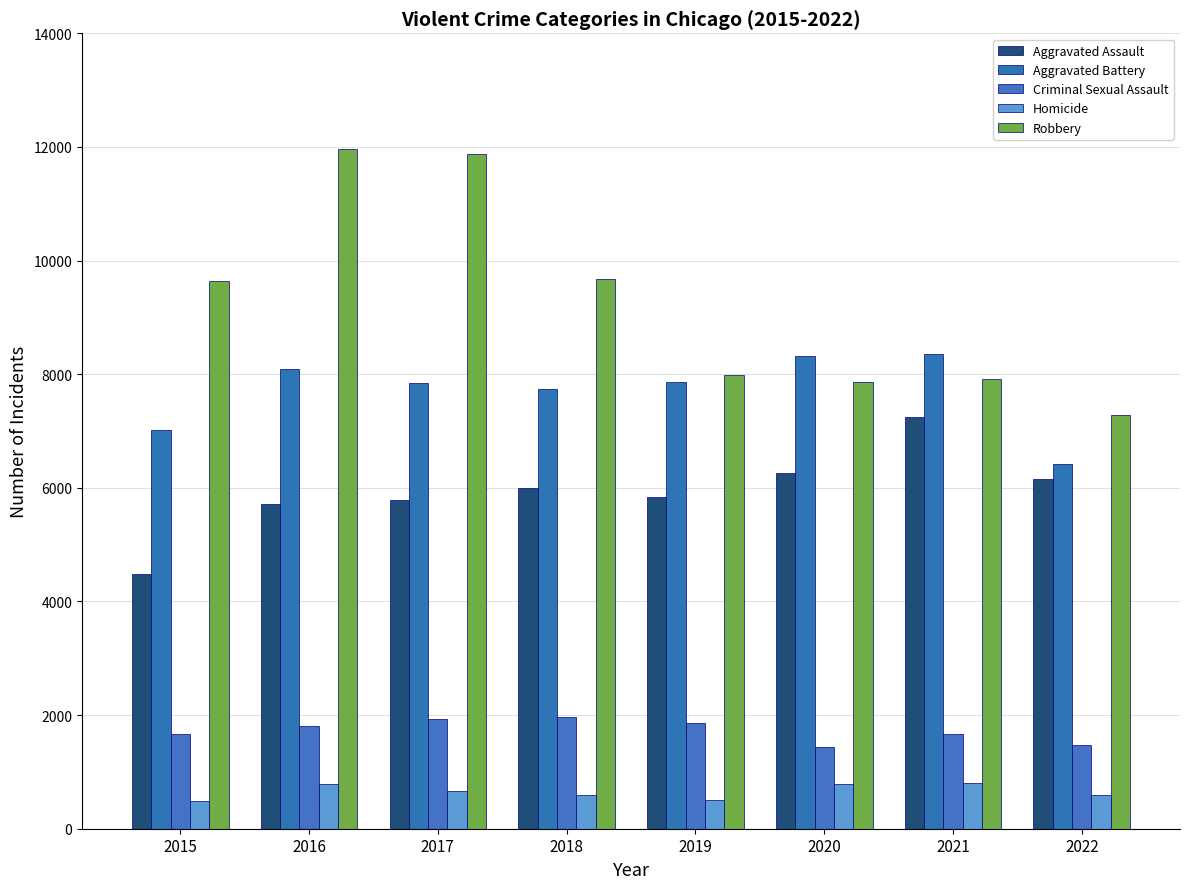

How many values in the Aggravated Battery series are below 7857?

4